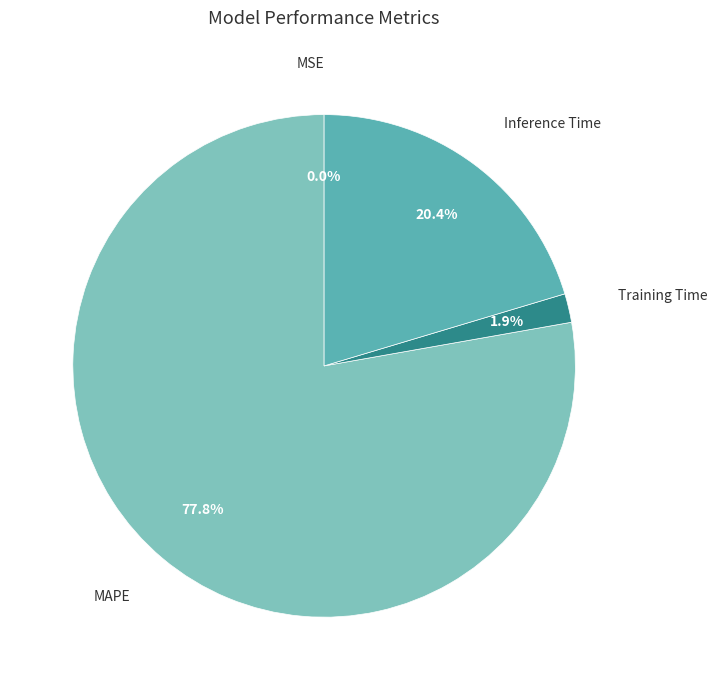

Is there a majority slice in this chart?

Yes